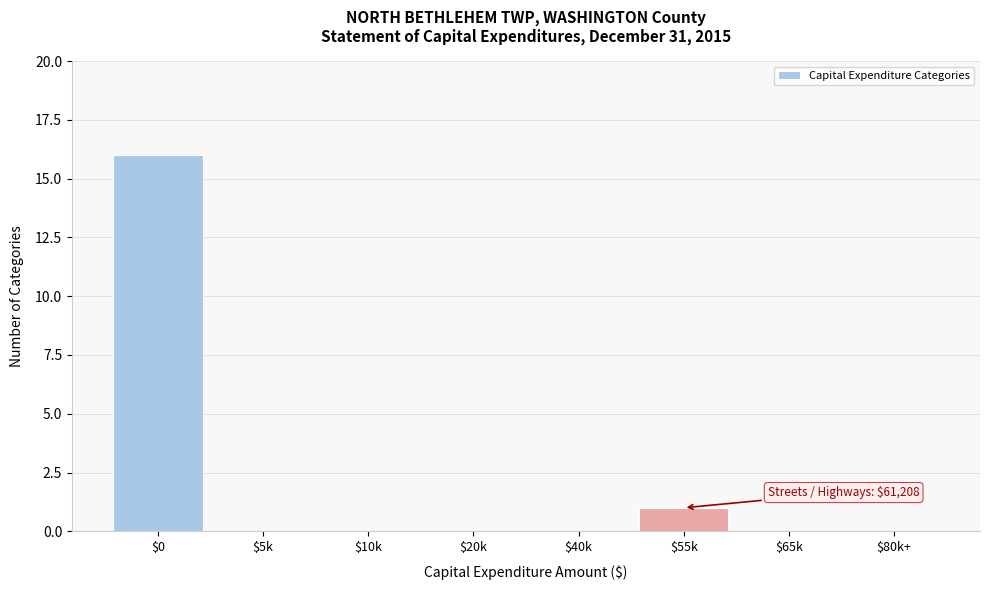

True or false: the data shows 0 at $40k.

True